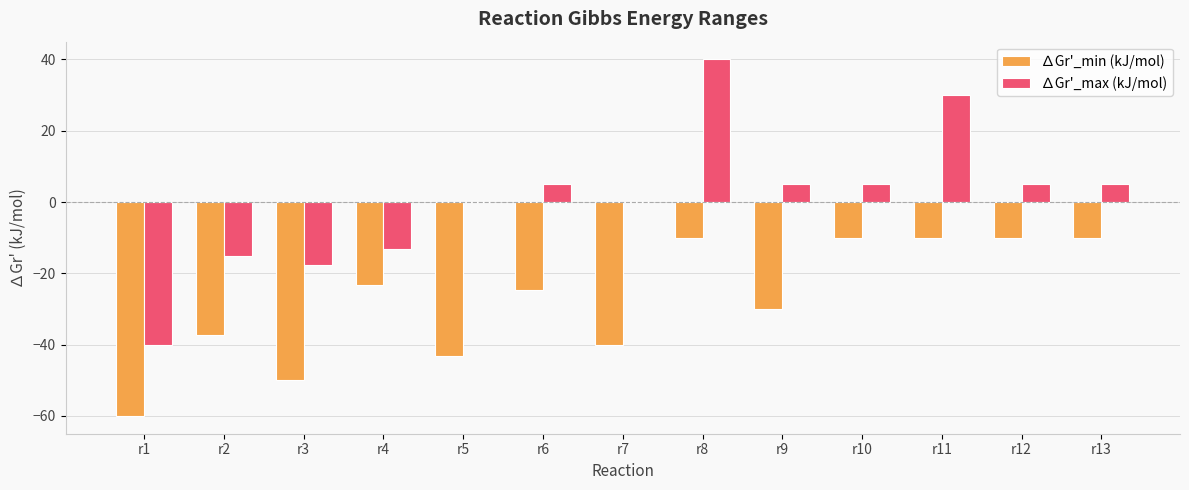

What is the total value across all series at r6?

-19.6